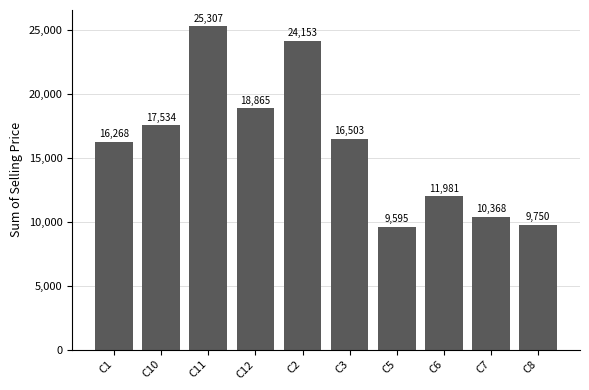

What is the average value?

16032.4